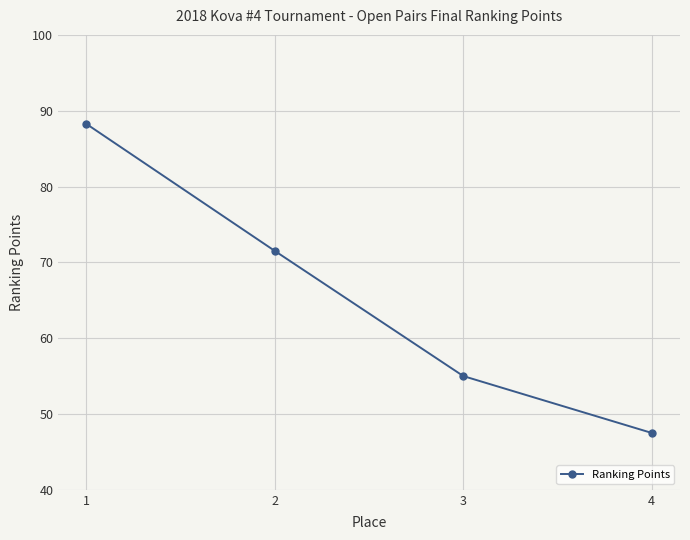

What is the minimum value shown in the chart?

47.5